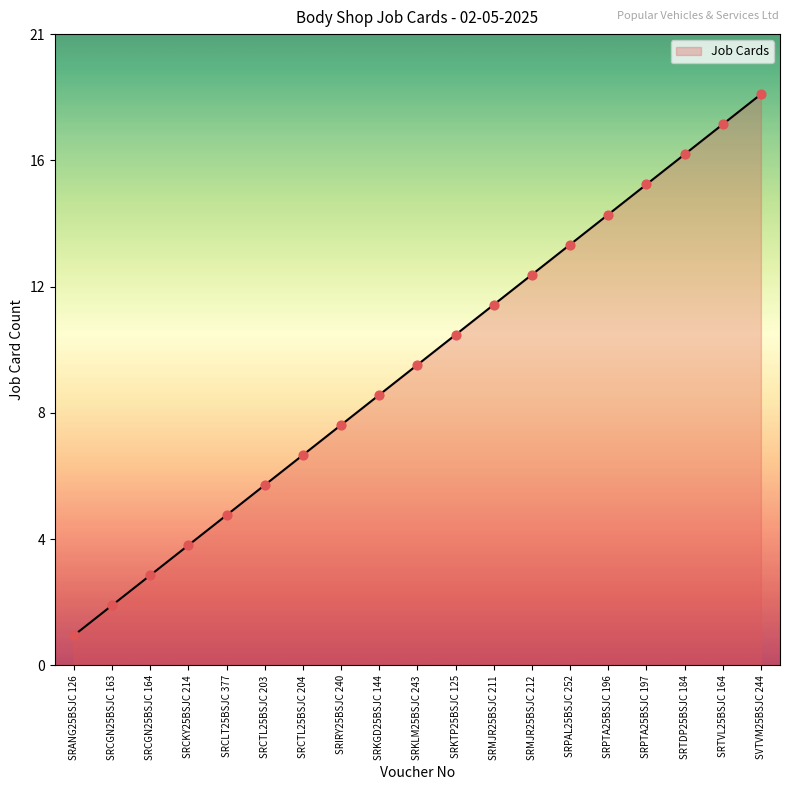

Between SRANG25BSJC 126 and SRKLM25BSJC 243, which is larger?

SRKLM25BSJC 243